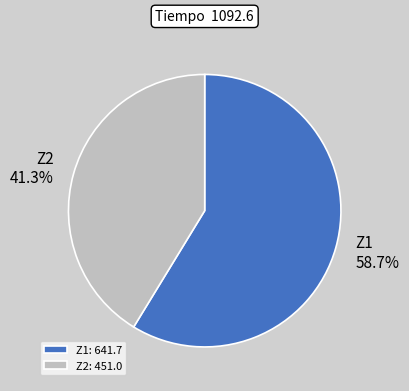

Is it true that Z2 is 41% of the pie?

True